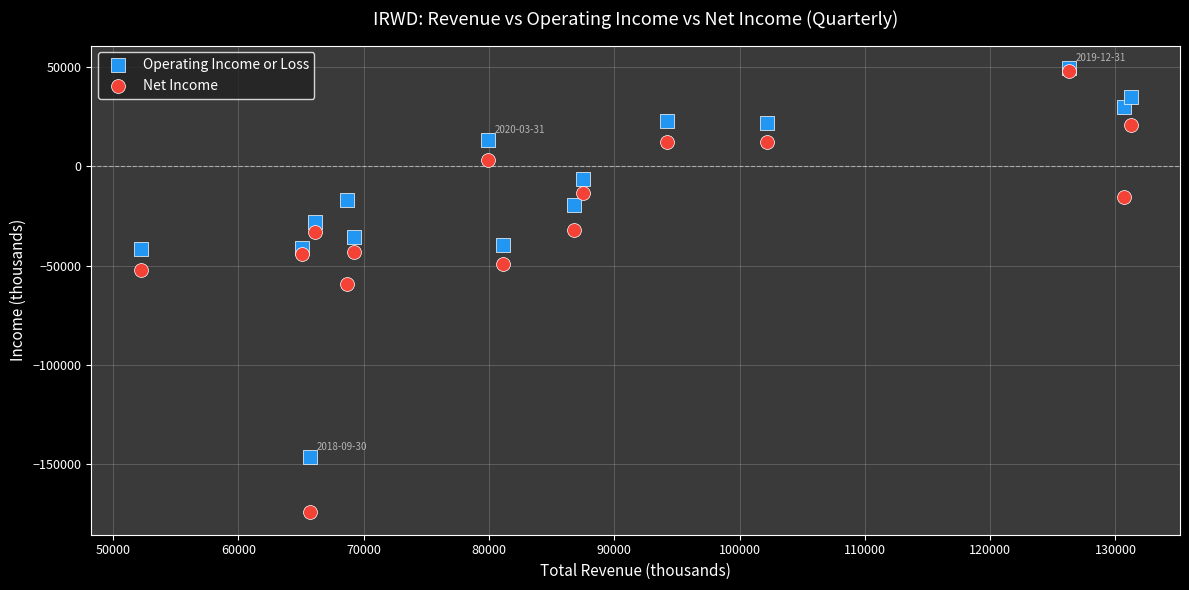

Across all series, what Y value is closest to -62400?

-59300